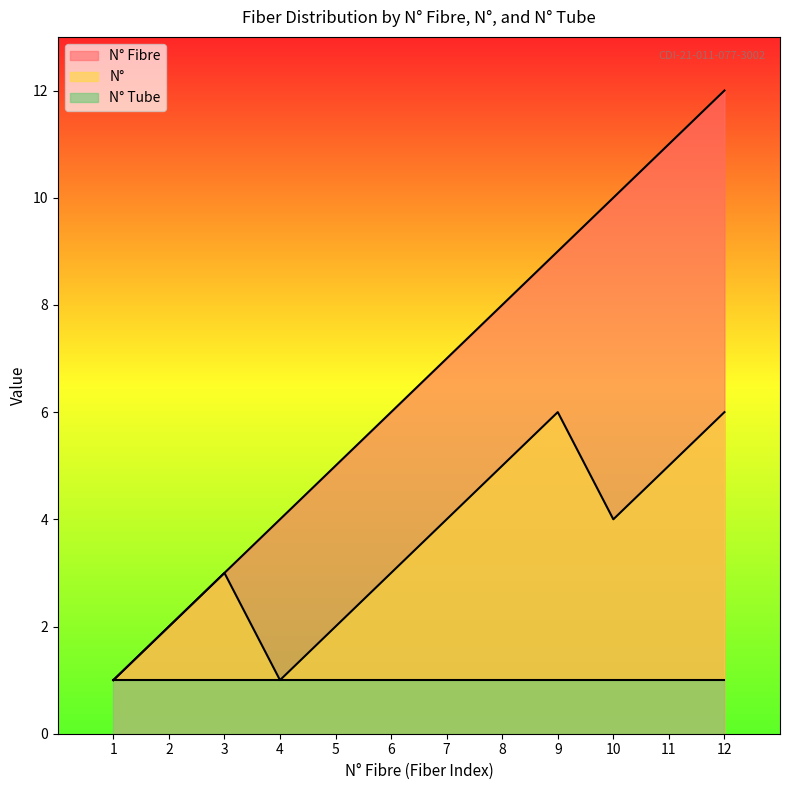

Reading right to left, transcribe all the data shown in this chart.

N° Fibre: 12	11	10	9	8	7	6	5	4	3	2	1
N°: 6	5	4	6	5	4	3	2	1	3	2	1